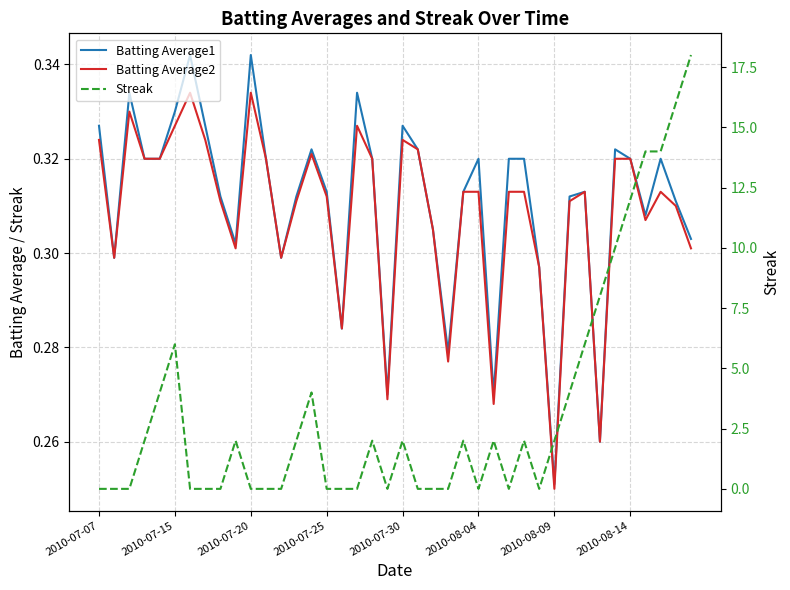

What is the sum of all Streak values?

134.0